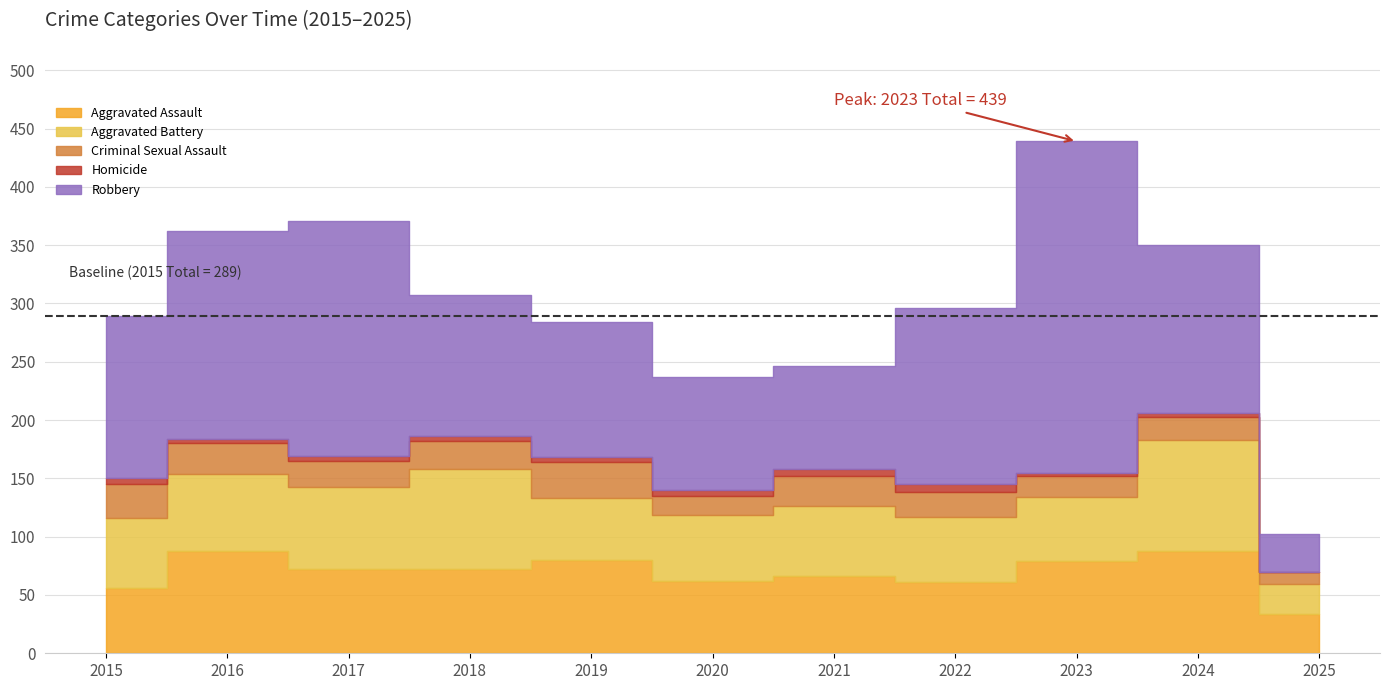

The value of Homicide at 2018 is 4. True or false?

True